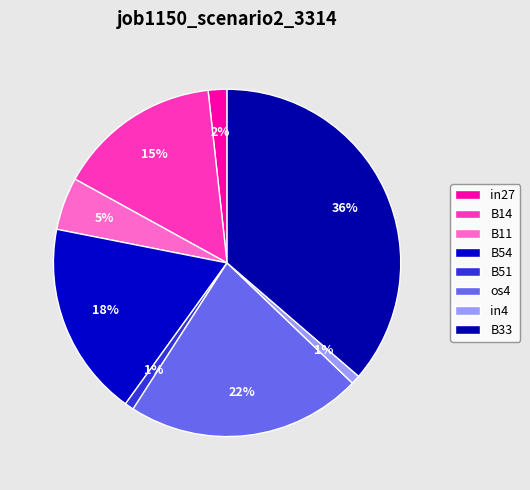

To the nearest percent, what is the combined percentage of B54 and os4?

40%